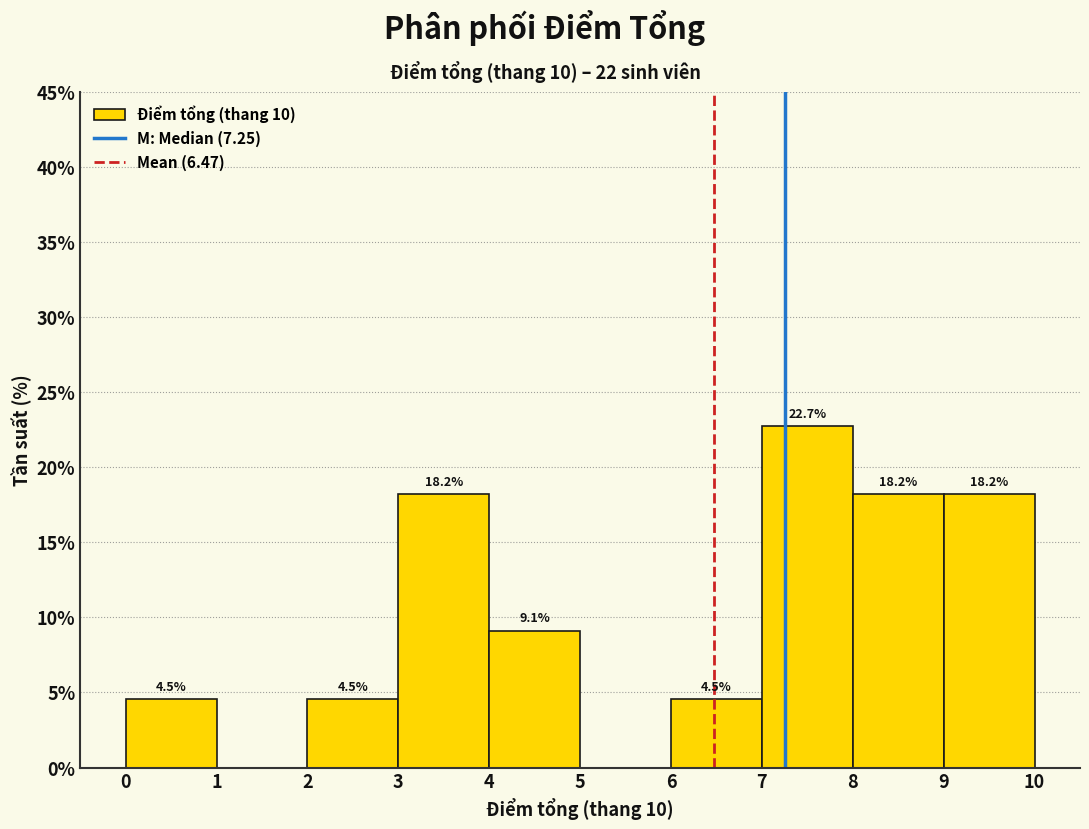

Over which range of the x-axis is the bar tallest?

7 to 8